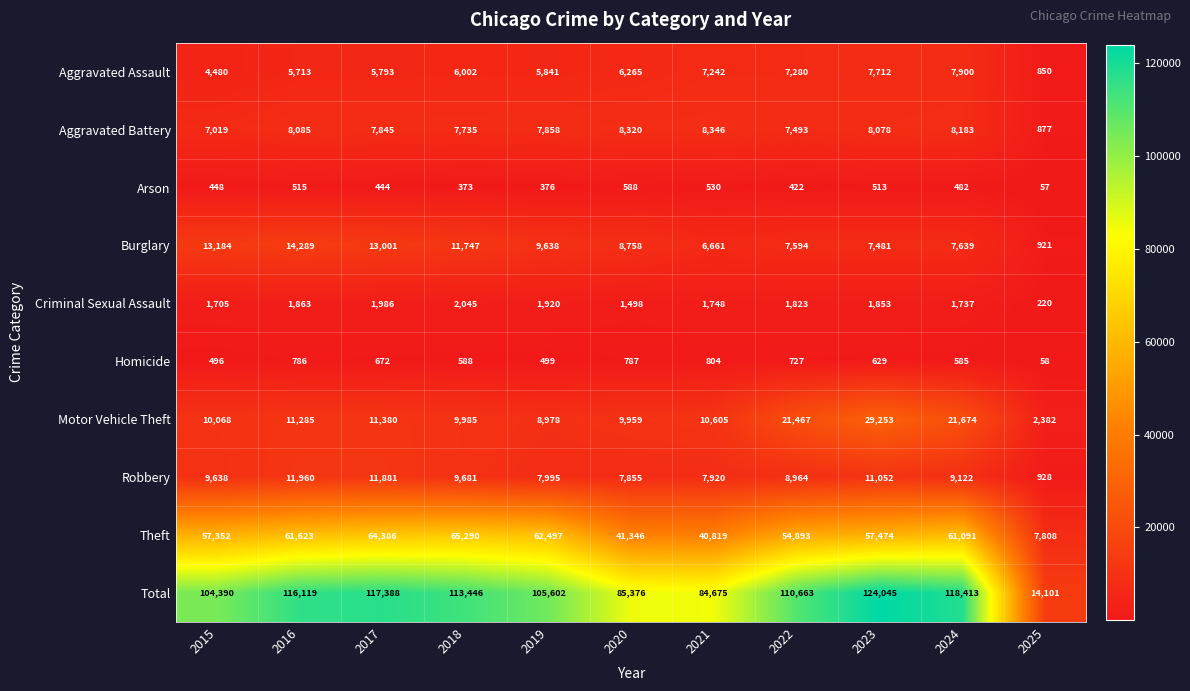

What is the maximum value shown in the chart?

124045